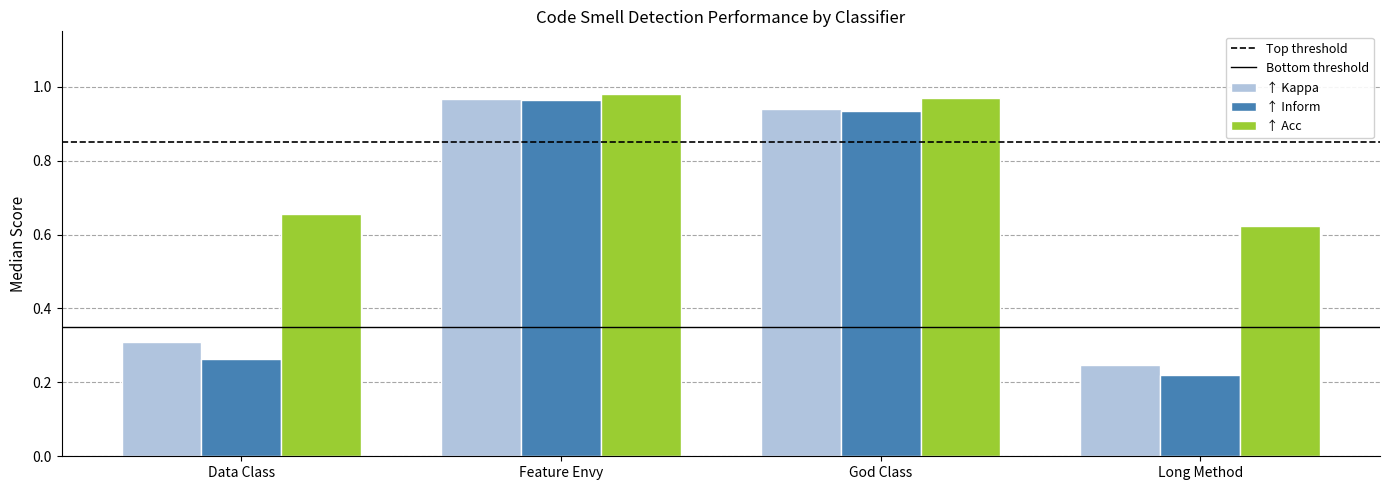

What is the sum of the ↑ Kappa values at God Class and Long Method?

1.2